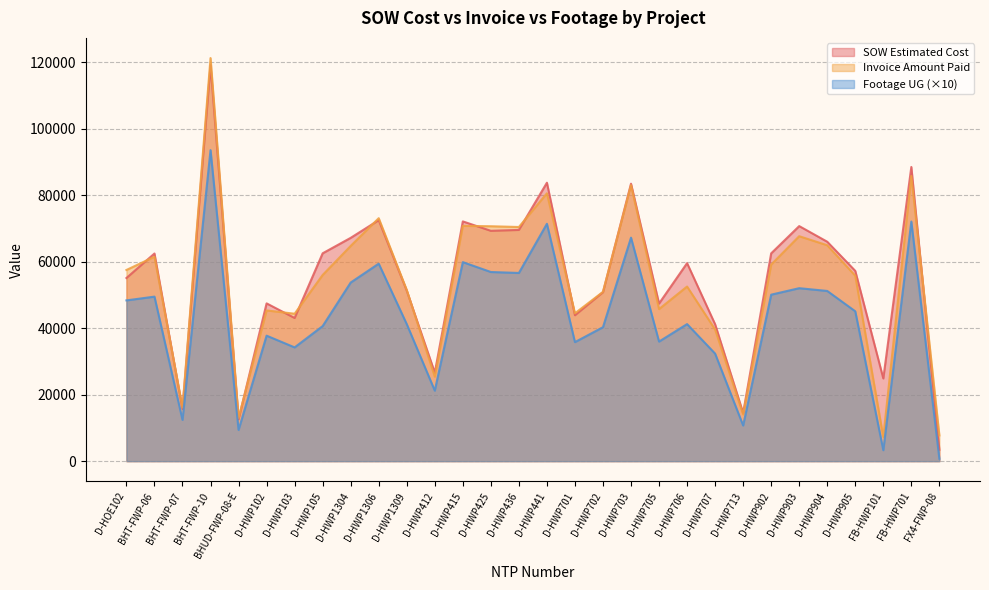

At how many categories does at least one series exceed 68253?

9